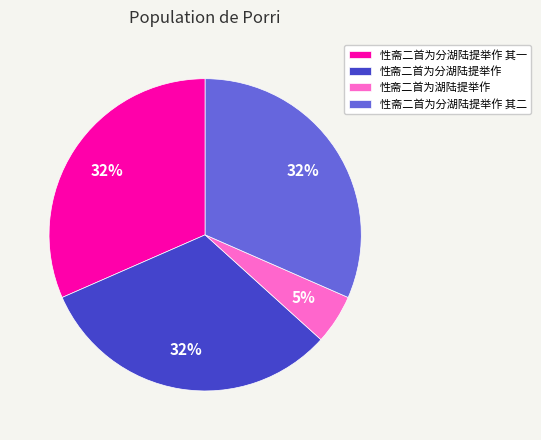

The 性斋二首为分湖陆提举作 其二 slice represents 25% of the pie. True or false?

False